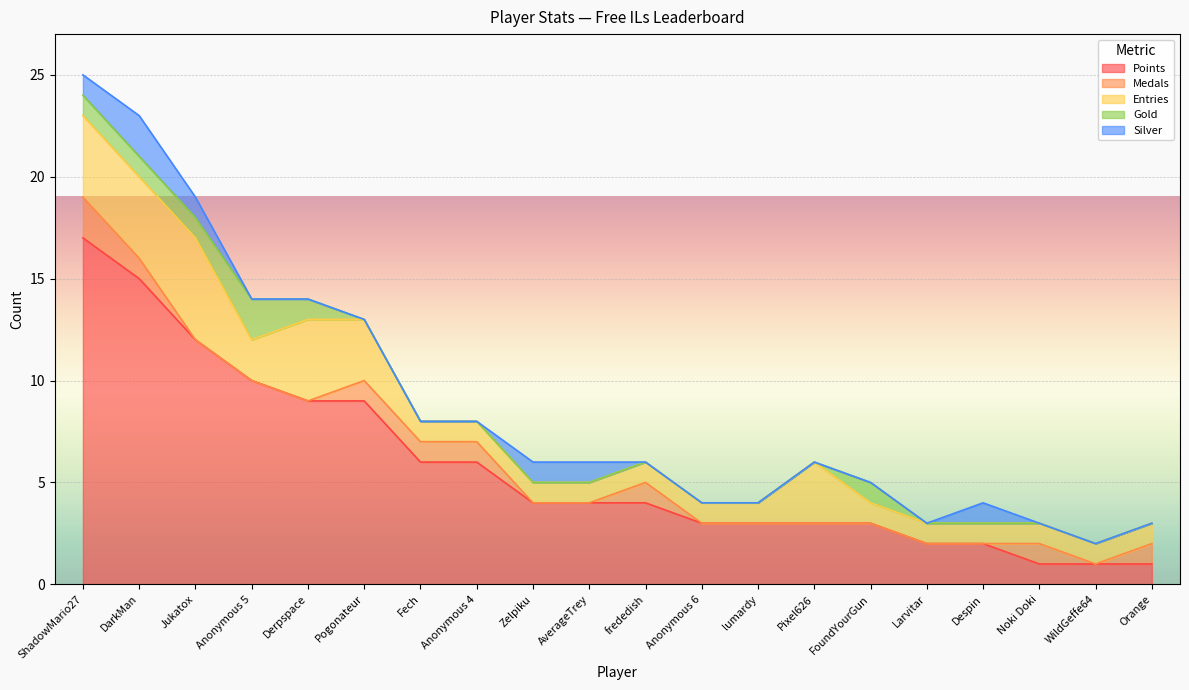

List the series in order of their peak value, lowest first.

Medals, Gold, Silver, Entries, Points